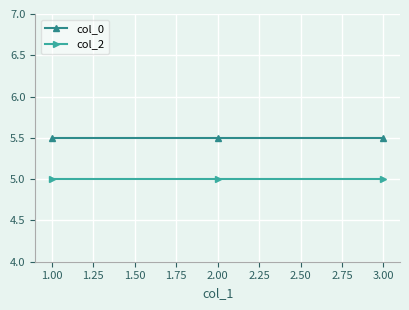

What is the spread (max minus min) of values at 2.00?

0.5